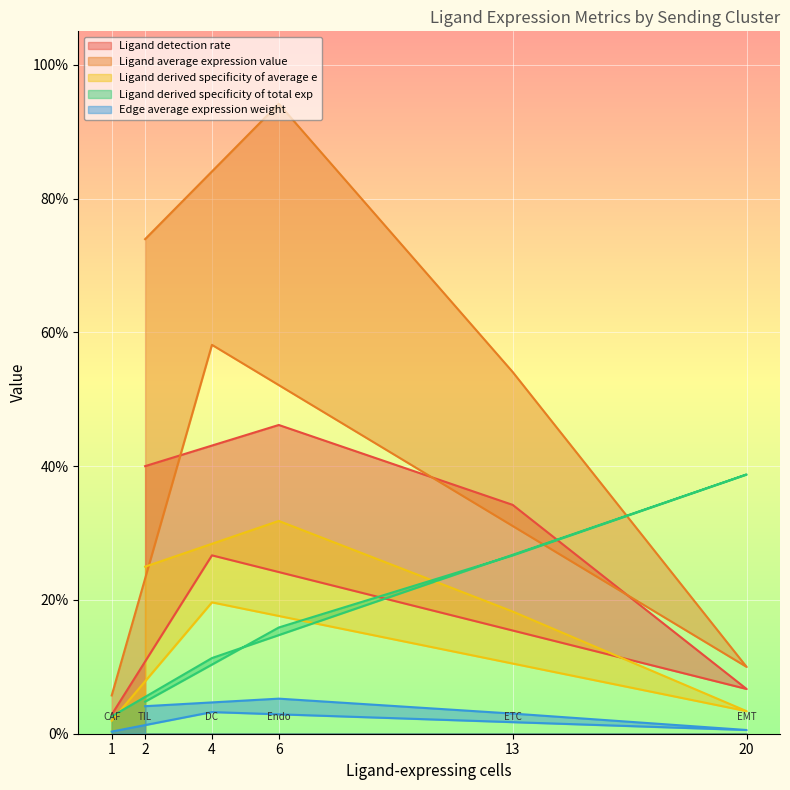

What is the difference between the maximum and minimum values in the Ligand average expression value series?

0.9